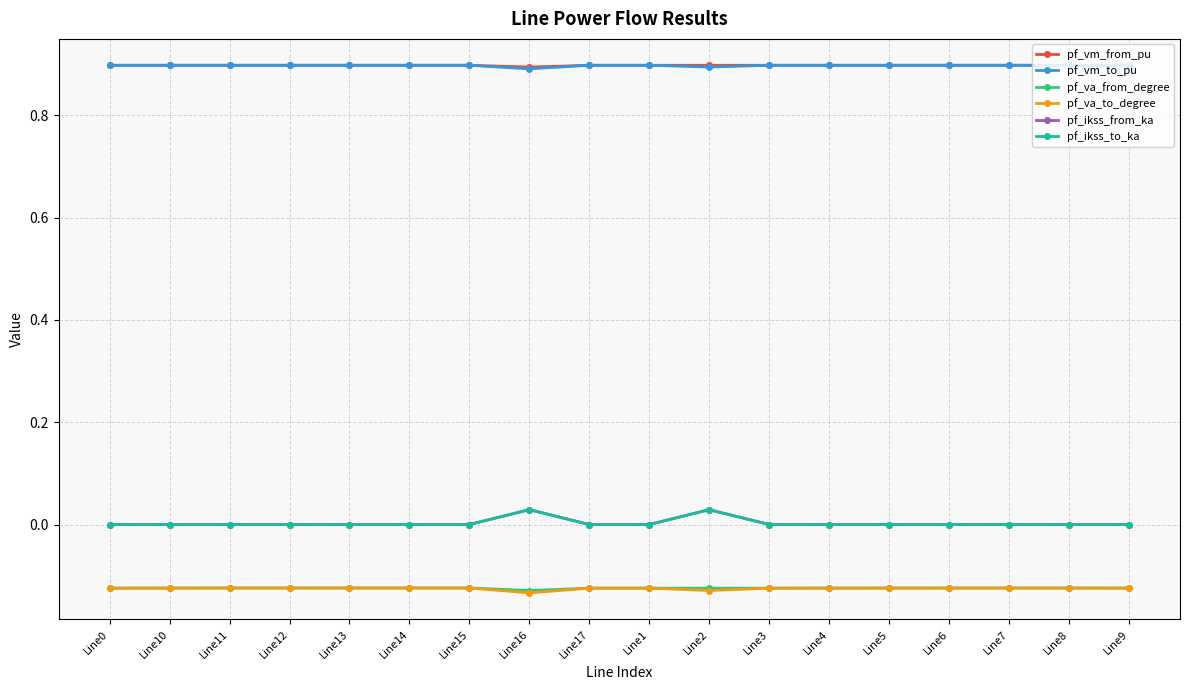

Reading right to left, what are all the values shown in this chart?

pf_vm_from_pu: Line9=0.9	Line8=0.9	Line7=0.9	Line6=0.9	Line5=0.9	Line4=0.9	Line3=0.9	Line2=0.9	Line1=0.9	Line17=0.9	Line16=0.9	Line15=0.9	Line14=0.9	Line13=0.9	Line12=0.9	Line11=0.9	Line10=0.9	Line0=0.9
pf_vm_to_pu: Line9=0.9	Line8=0.9	Line7=0.9	Line6=0.9	Line5=0.9	Line4=0.9	Line3=0.9	Line2=0.9	Line1=0.9	Line17=0.9	Line16=0.9	Line15=0.9	Line14=0.9	Line13=0.9	Line12=0.9	Line11=0.9	Line10=0.9	Line0=0.9
pf_va_from_degree: Line9=-0.1	Line8=-0.1	Line7=-0.1	Line6=-0.1	Line5=-0.1	Line4=-0.1	Line3=-0.1	Line2=-0.1	Line1=-0.1	Line17=-0.1	Line16=-0.1	Line15=-0.1	Line14=-0.1	Line13=-0.1	Line12=-0.1	Line11=-0.1	Line10=-0.1	Line0=-0.1
pf_va_to_degree: Line9=-0.1	Line8=-0.1	Line7=-0.1	Line6=-0.1	Line5=-0.1	Line4=-0.1	Line3=-0.1	Line2=-0.1	Line1=-0.1	Line17=-0.1	Line16=-0.1	Line15=-0.1	Line14=-0.1	Line13=-0.1	Line12=-0.1	Line11=-0.1	Line10=-0.1	Line0=-0.1
pf_ikss_from_ka: Line9=0.0	Line8=0.0	Line7=0.0	Line6=0.0	Line5=0.0	Line4=0.0	Line3=0.0	Line2=0.0	Line1=0.0	Line17=0.0	Line16=0.0	Line15=0.0	Line14=0.0	Line13=0.0	Line12=0.0	Line11=0.0	Line10=0.0	Line0=0.0
pf_ikss_to_ka: Line9=0.0	Line8=0.0	Line7=0.0	Line6=0.0	Line5=0.0	Line4=0.0	Line3=0.0	Line2=0.0	Line1=0.0	Line17=0.0	Line16=0.0	Line15=0.0	Line14=0.0	Line13=0.0	Line12=0.0	Line11=0.0	Line10=0.0	Line0=0.0